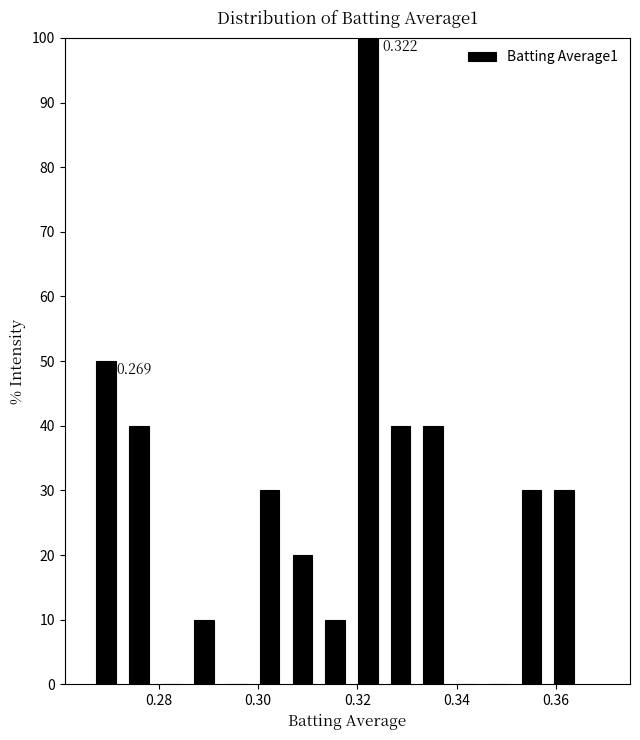

Around what value on the x-axis is the tallest bar? Give the approximate position of its centre, as read against the axis.

0.322